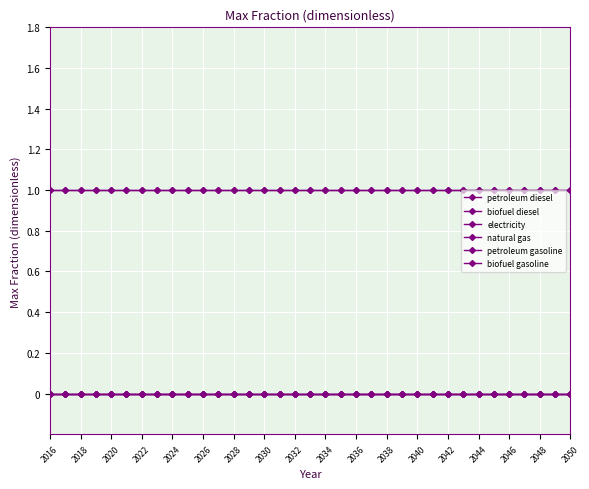

At which label does biofuel gasoline reach its minimum?

2016